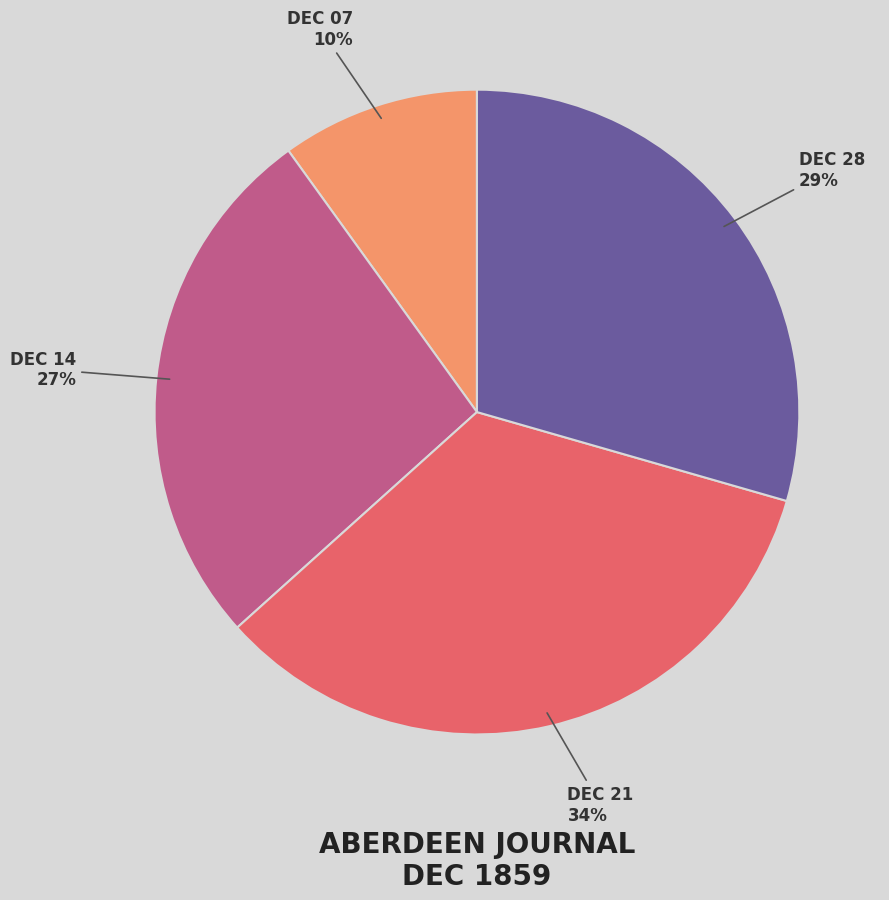

Rank the categories by value from highest to lowest.

DEC 21, DEC 28, DEC 14, DEC 07